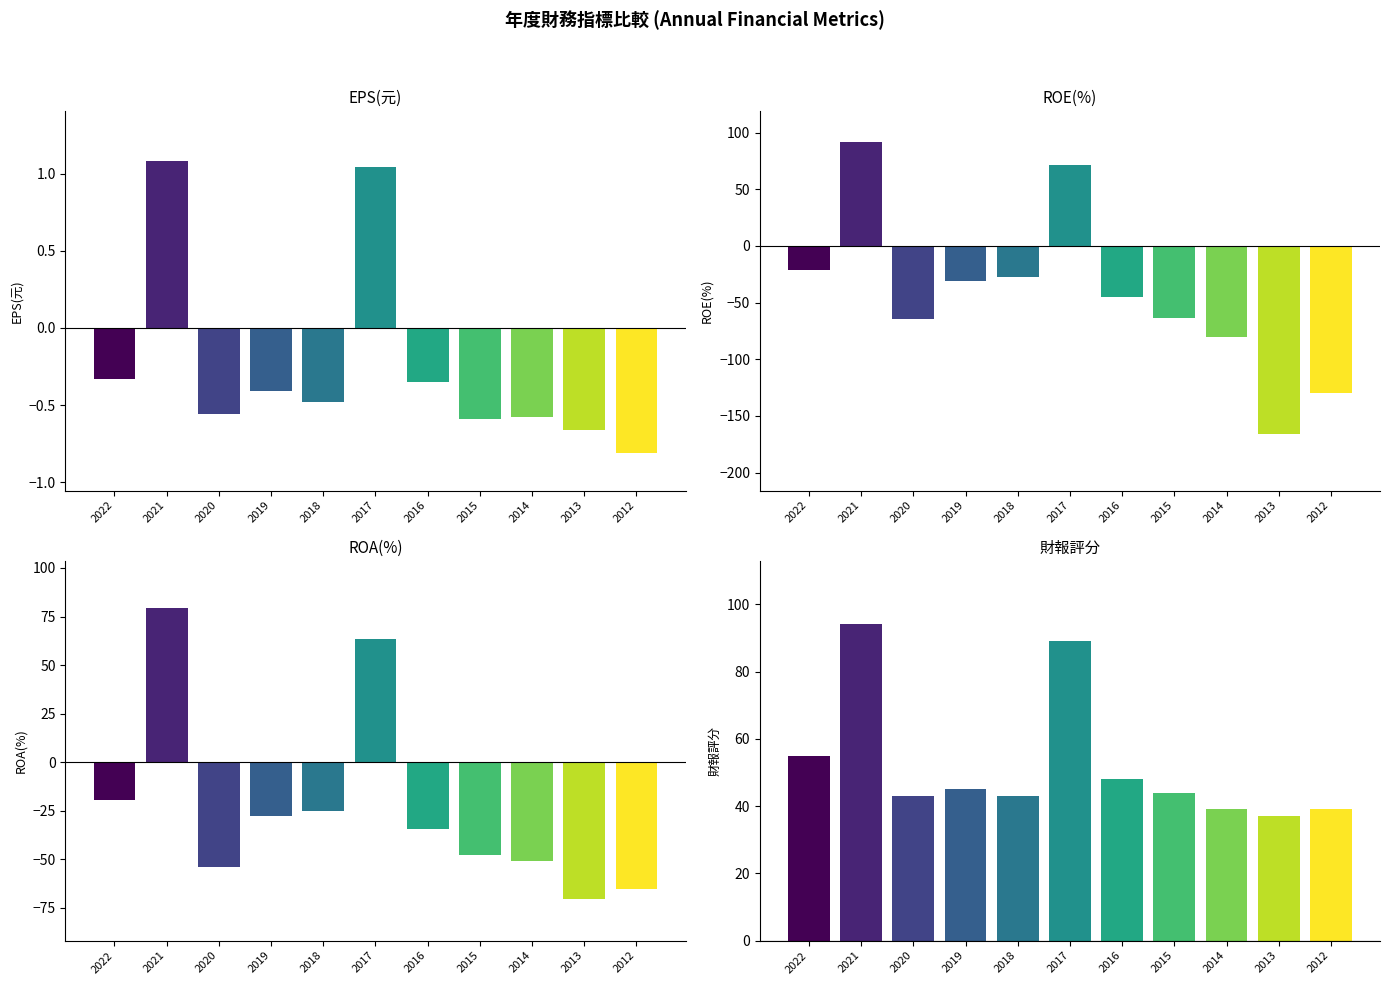

What is the value of the EPS(元) bar at the 10th from the left?

-0.7